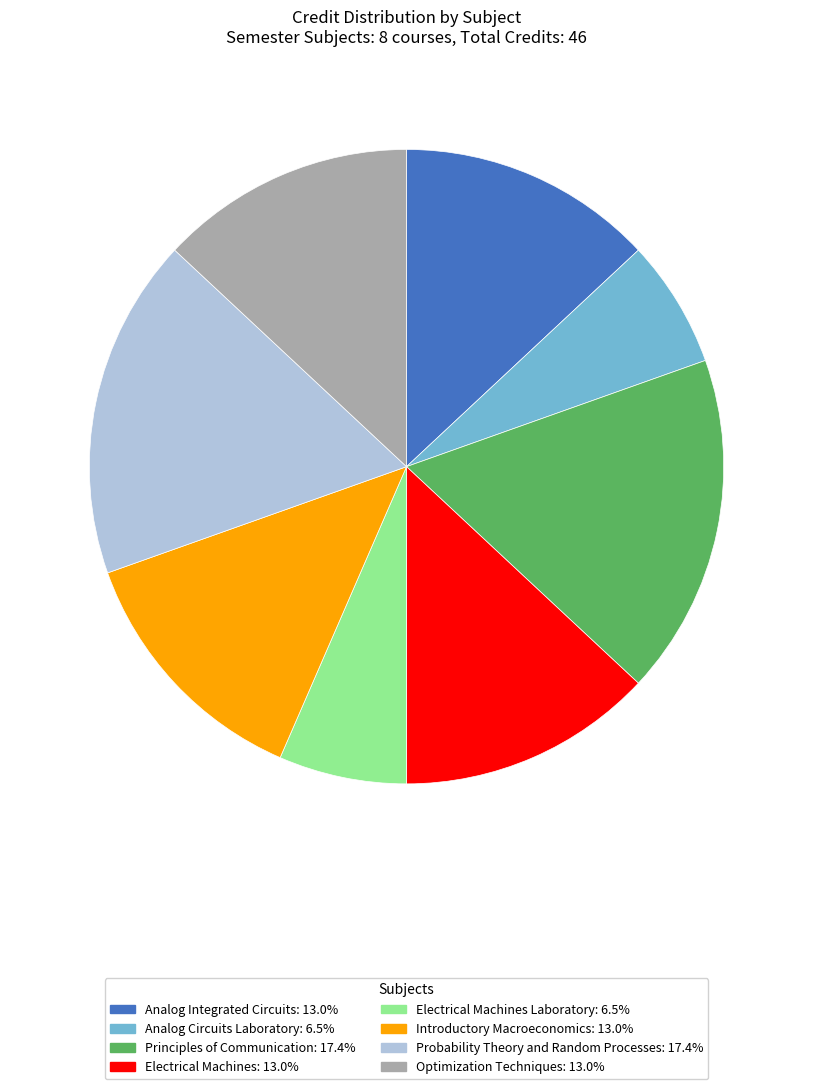

Is there a majority slice in this chart?

No